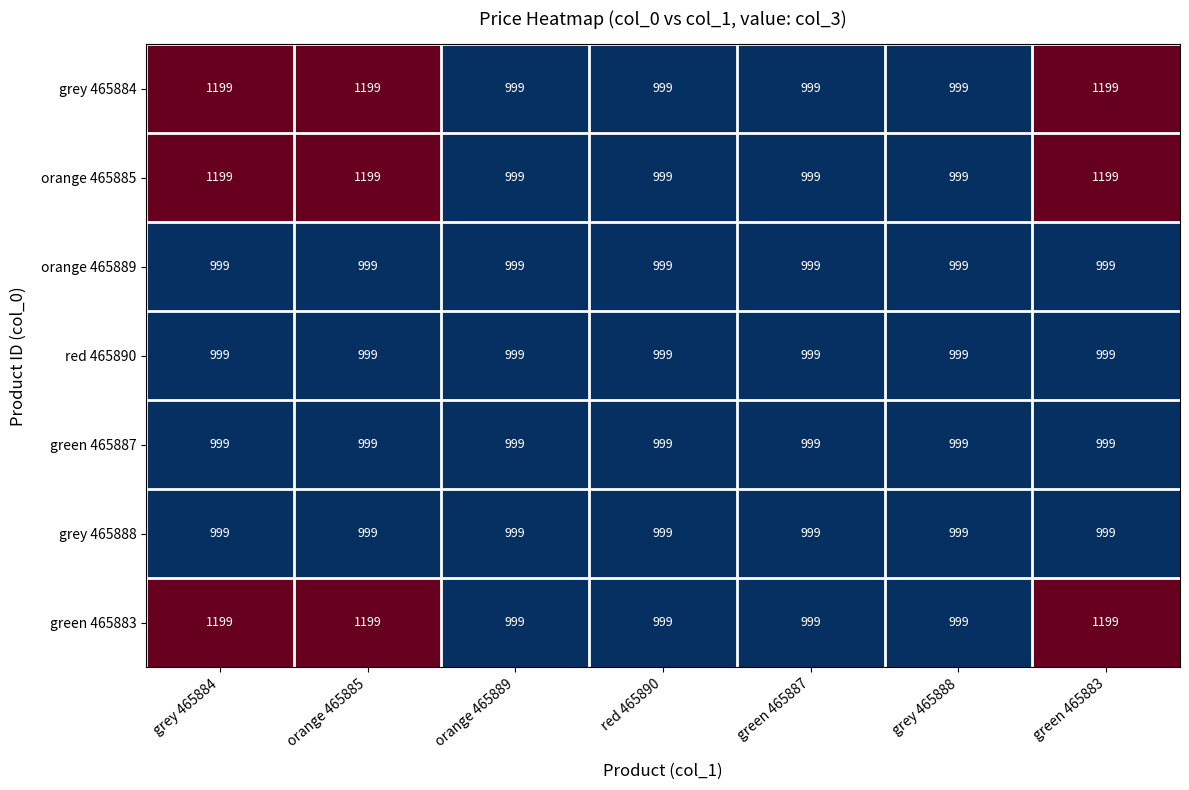

At how many categories does at least one series exceed 1193?

3